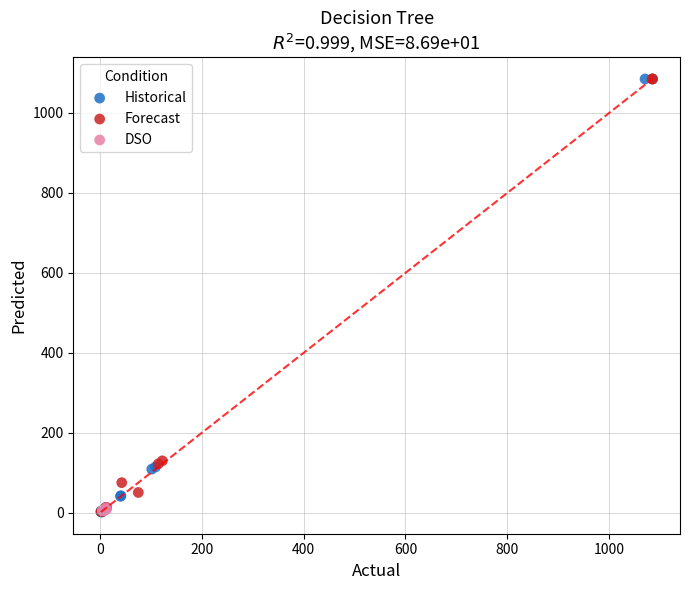

What are all the series names shown in the legend?

Historical, Forecast, DSO